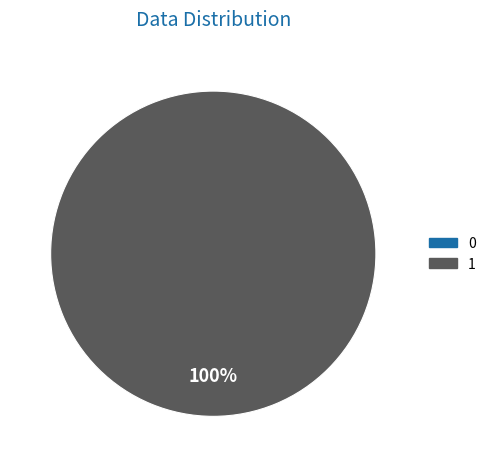

Which slice is the largest?

1